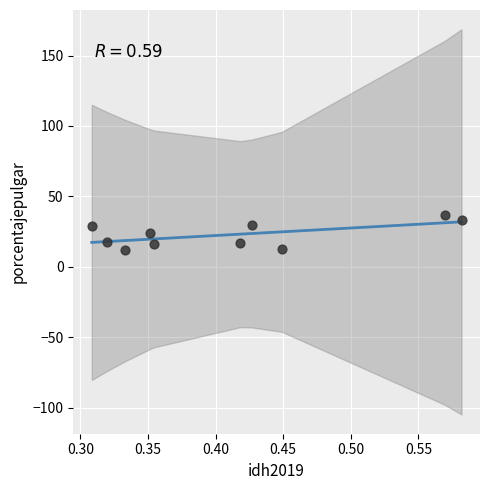

What is the average X value?

0.4